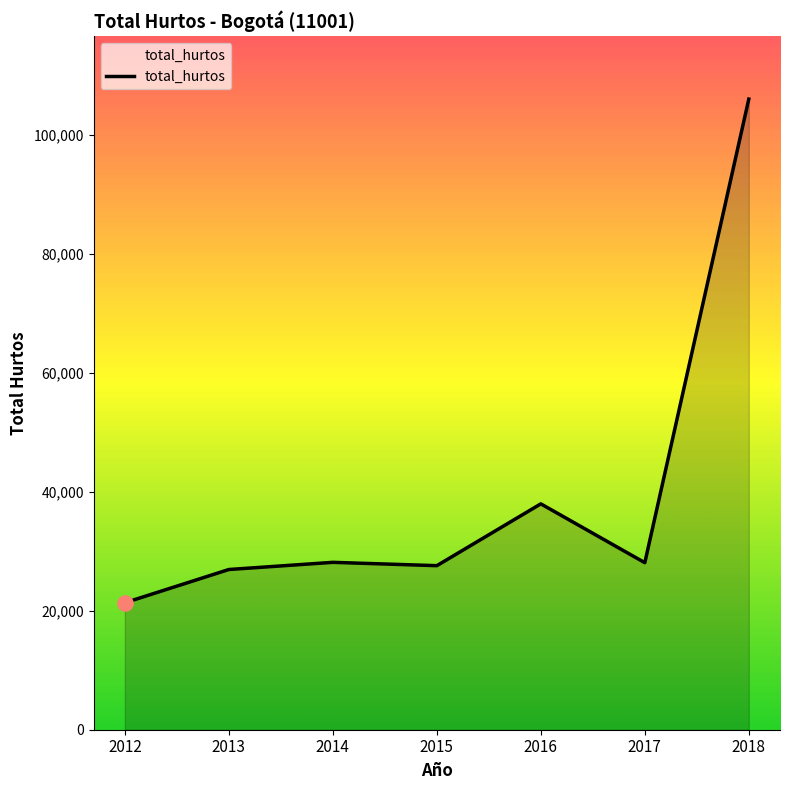

What is the change in value from 2013 to 2016?

+11032